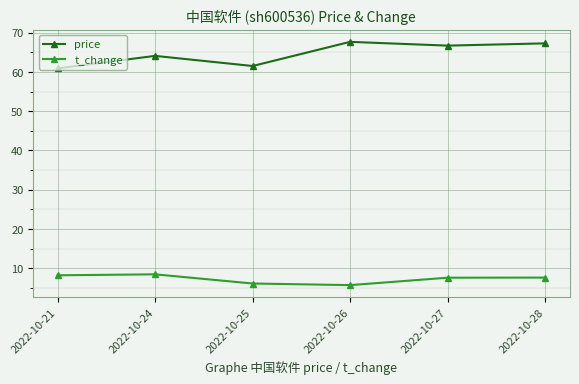

What is the spread (max minus min) of values at 2022-10-26?

62.0